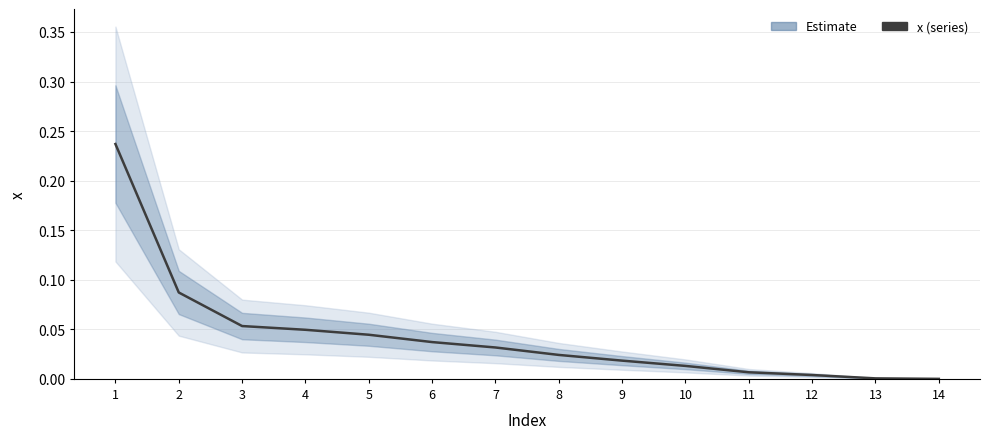

Which label corresponds to the smallest value in the chart?

14